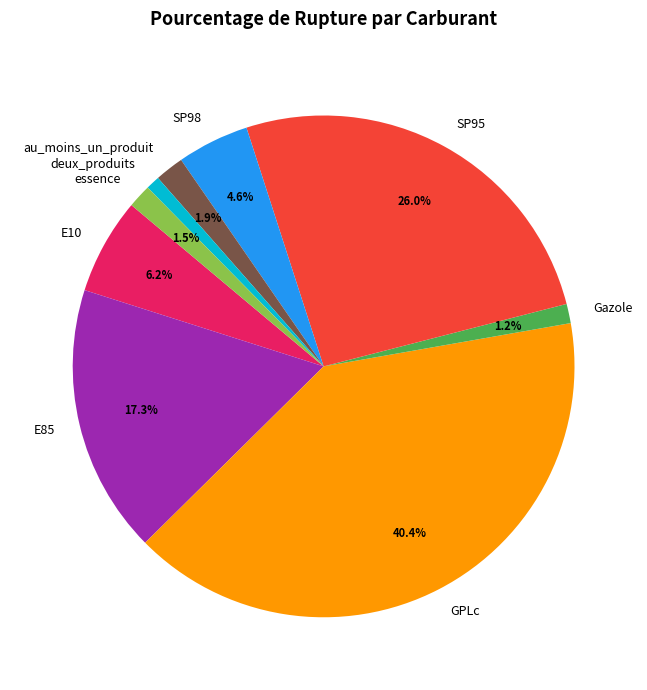

How many segments does this pie chart have?

9